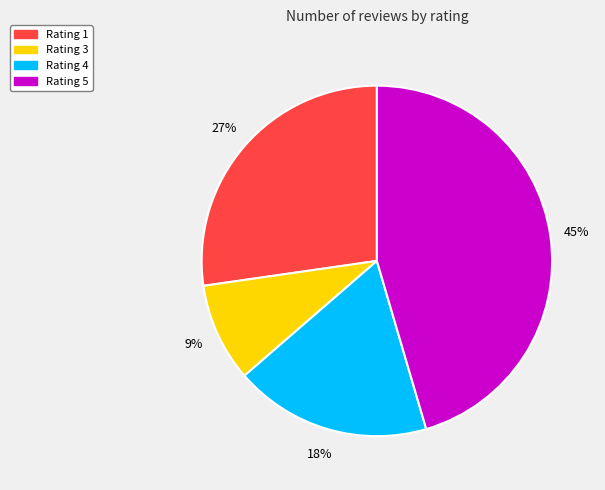

Is the sum of Rating 4 and Rating 3 greater than half?

No